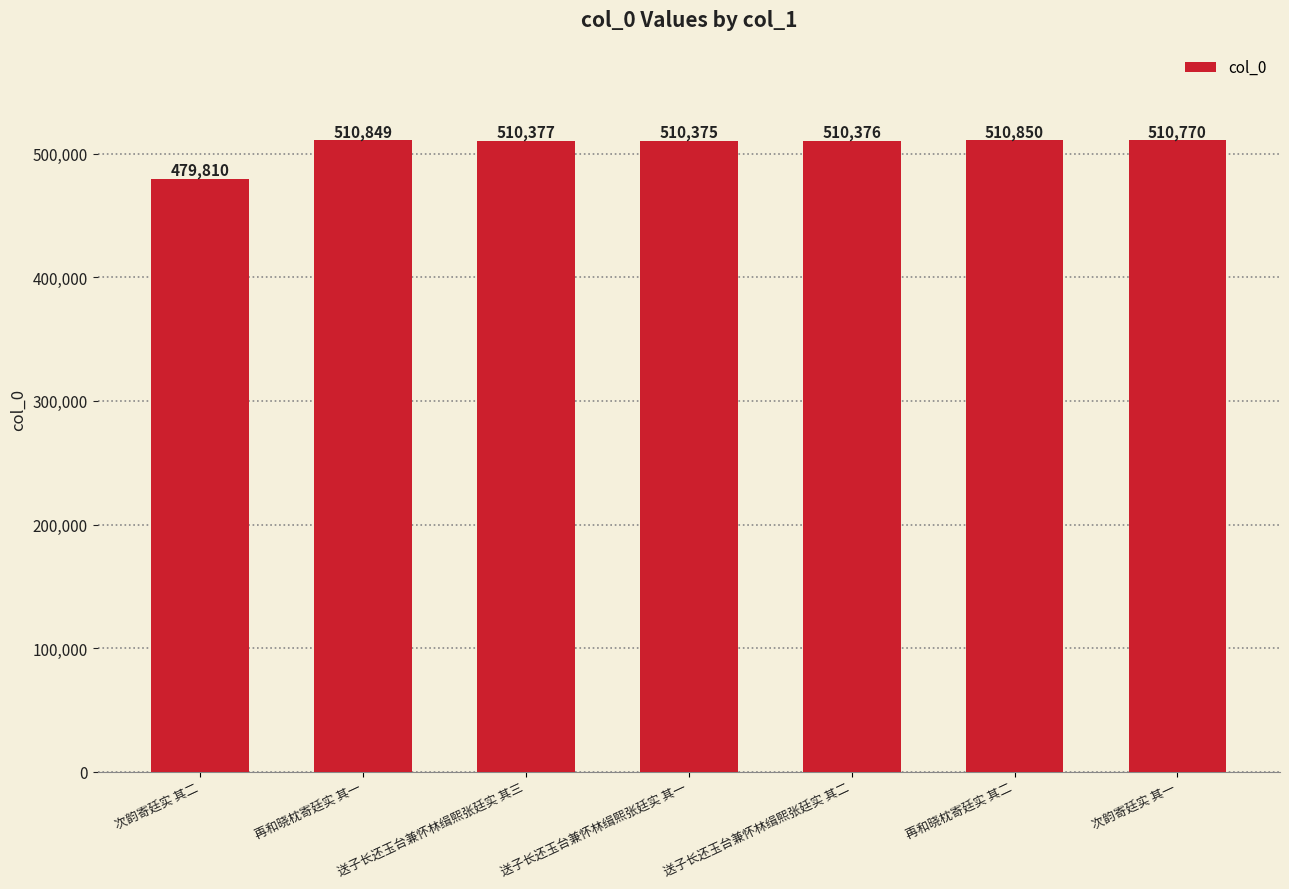

List the labels in order of value, largest first.

再和晓枕寄廷实 其二, 再和晓枕寄廷实 其一, 次韵寄廷实 其一, 送子长还玉台兼怀林缉熙张廷实 其三, 送子长还玉台兼怀林缉熙张廷实 其二, 送子长还玉台兼怀林缉熙张廷实 其一, 次韵寄廷实 其二